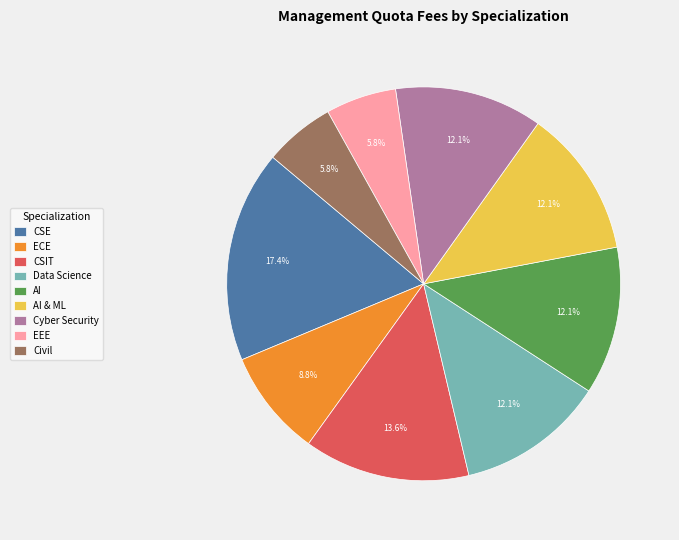

Do AI and EEE together represent more than half of the pie?

No